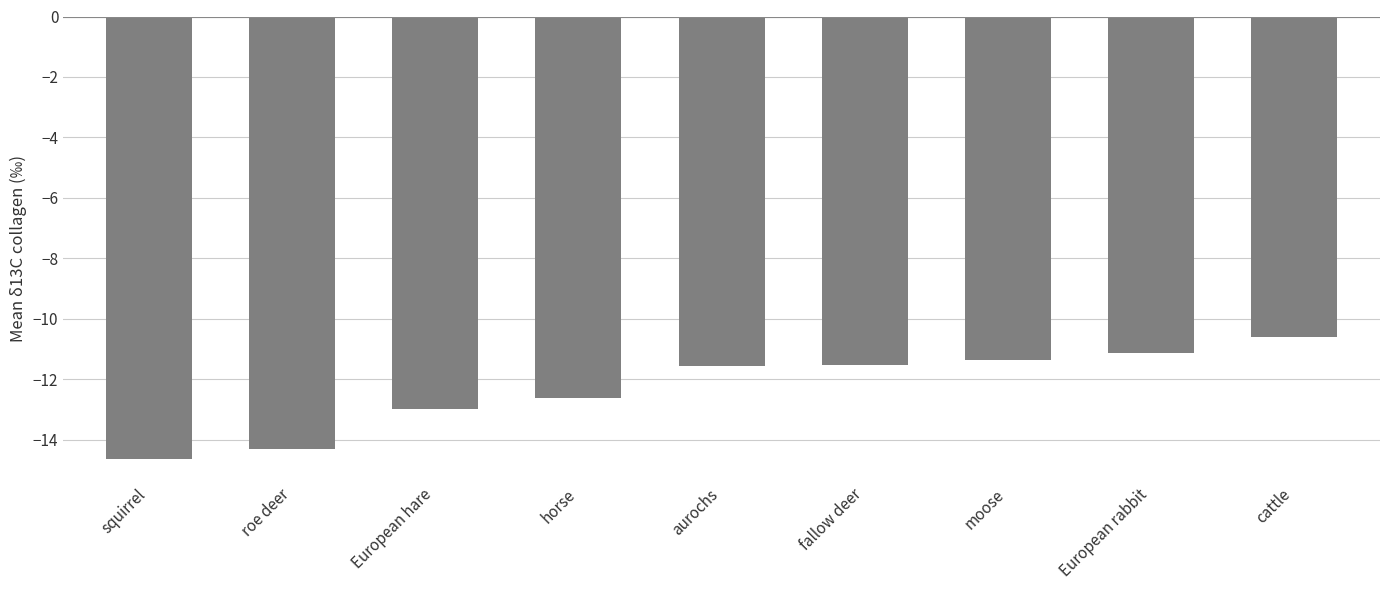

At which category does the chart reach its peak across all series?

cattle